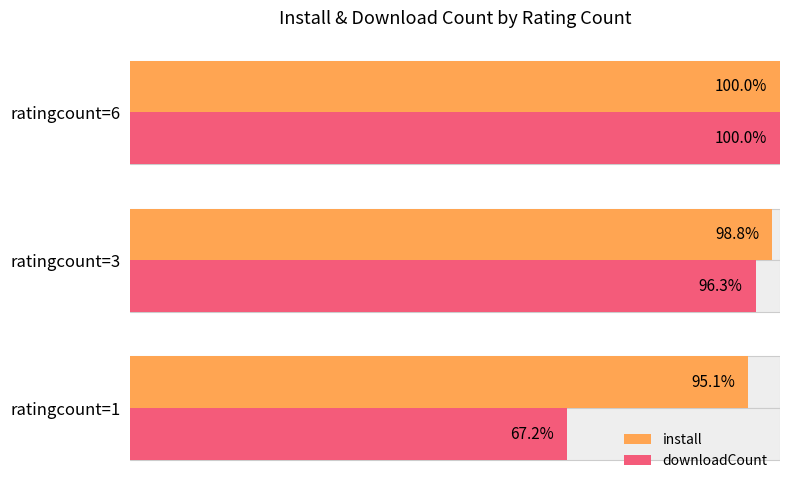

At how many categories does at least one series exceed 74?

3